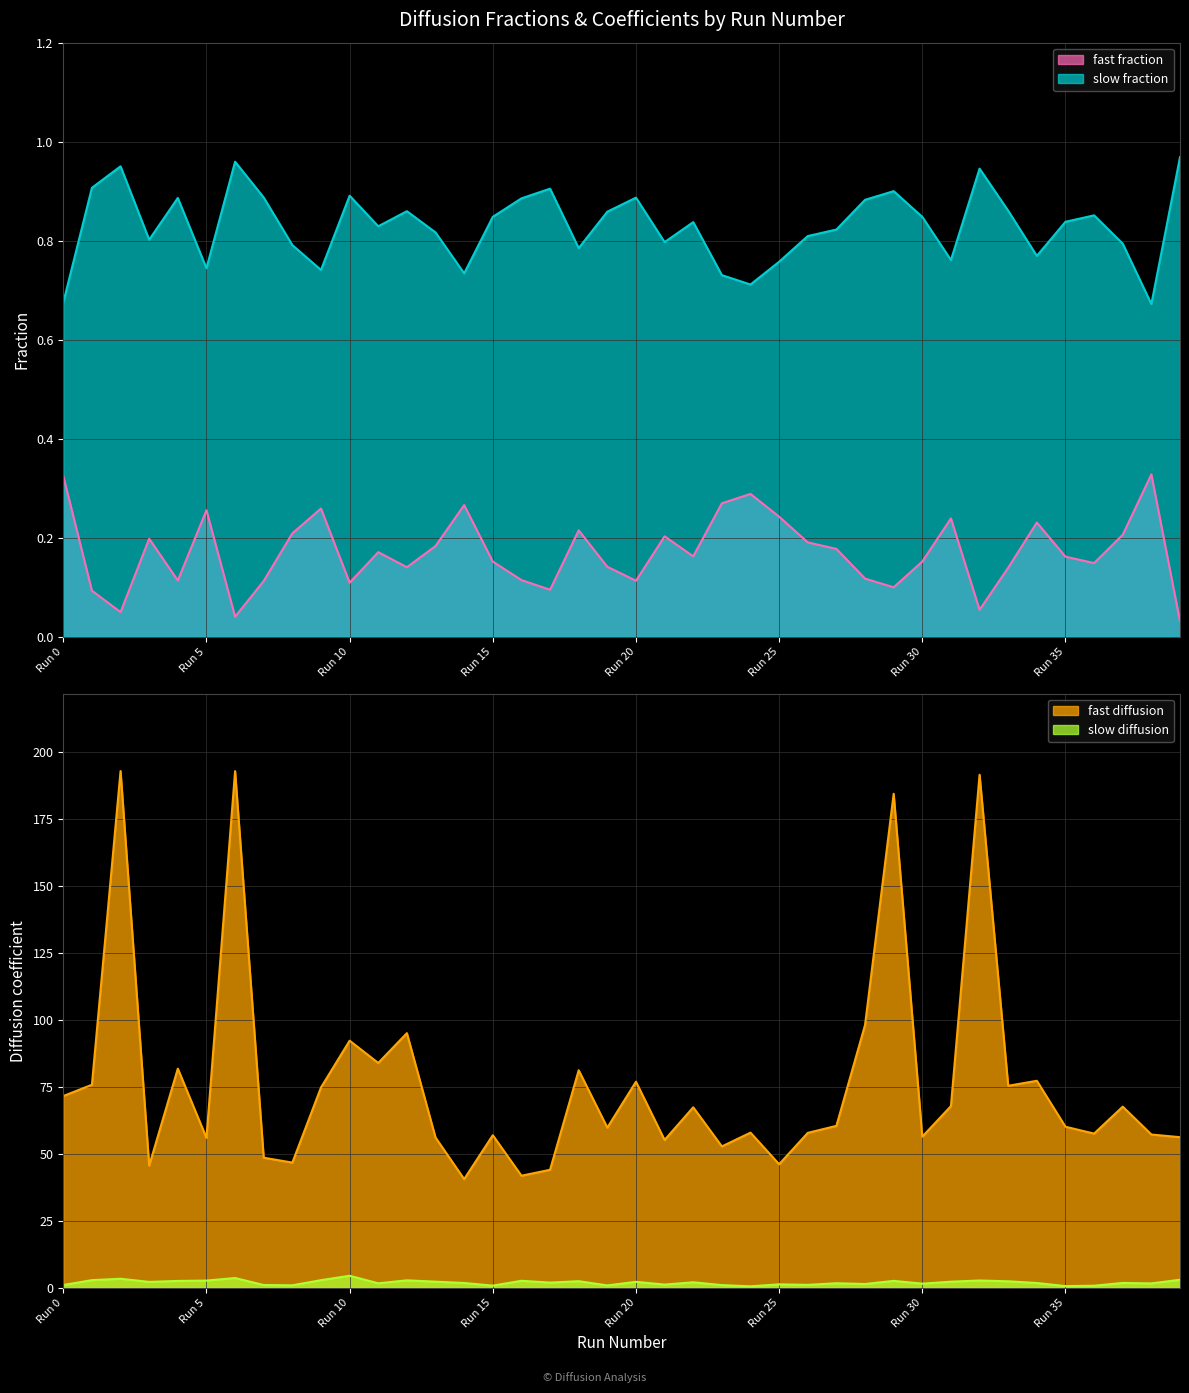

What is the value of the slow fraction point at the 13th from the left?

0.9